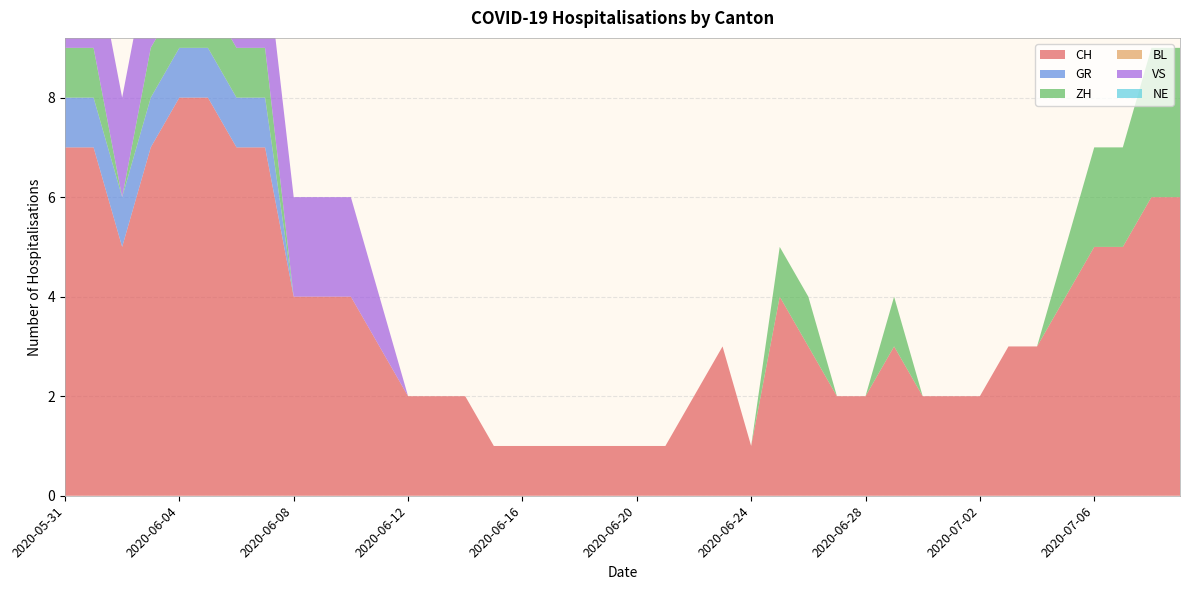

Reading left to right, what are all the values shown in this chart?

CH: 7	7	5	7	8	8	7	7	4	4	4	3	2	2	2	1	1	1	1	1	1	1	2	3	1	4	3	2	2	3	2	2	2	3	3	4	5	5	6	6
GR: 1	1	1	1	1	1	1	1	0	0	0	0	0	0	0	0	0	0	0	0	0	0	0	0	0	0	0	0	0	0	0	0	0	0	0	0	0	0	0	0
ZH: 1	1	0	1	1	1	1	1	0	0	0	0	0	0	0	0	0	0	0	0	0	0	0	0	0	1	1	0	0	1	0	0	0	0	0	1	2	2	3	3
BL: 0	0	0	0	0	0	0	0	0	0	0	0	0	0	0	0	0	0	0	0	0	0	0	0	0	0	0	0	0	0	0	0	0	0	0	0	0	0	0	0
VS: 2	2	2	2	2	2	2	2	2	2	2	1	0	0	0	0	0	0	0	0	0	0	0	0	0	0	0	0	0	0	0	0	0	0	0	0	0	0	0	0
NE: 0	0	0	0	0	0	0	0	0	0	0	0	0	0	0	0	0	0	0	0	0	0	0	0	0	0	0	0	0	0	0	0	0	0	0	0	0	0	0	0